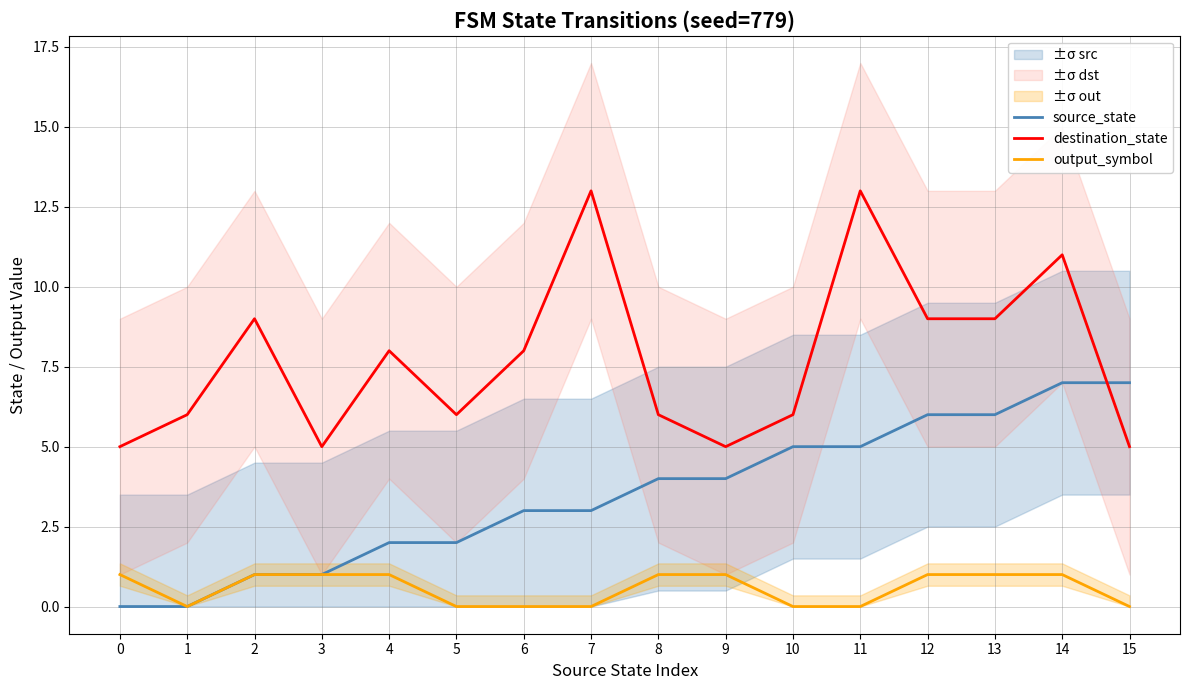

What is the approximate value of destination_state at 14?

11